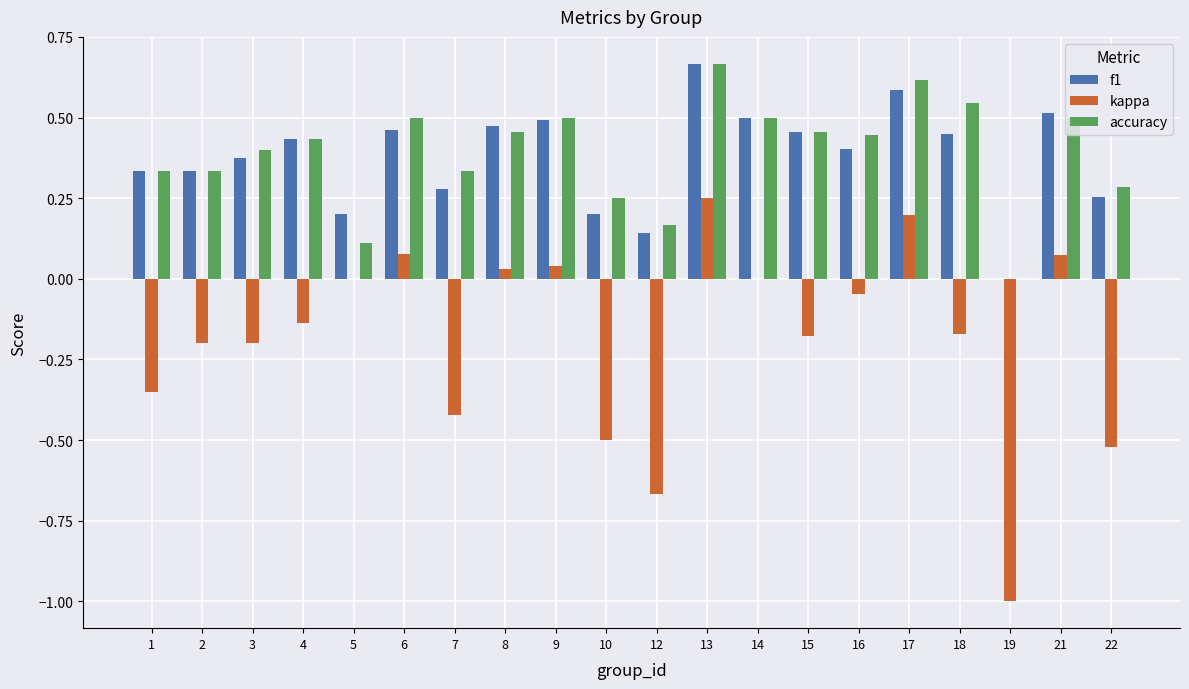

How many values in f1 are above zero?

19